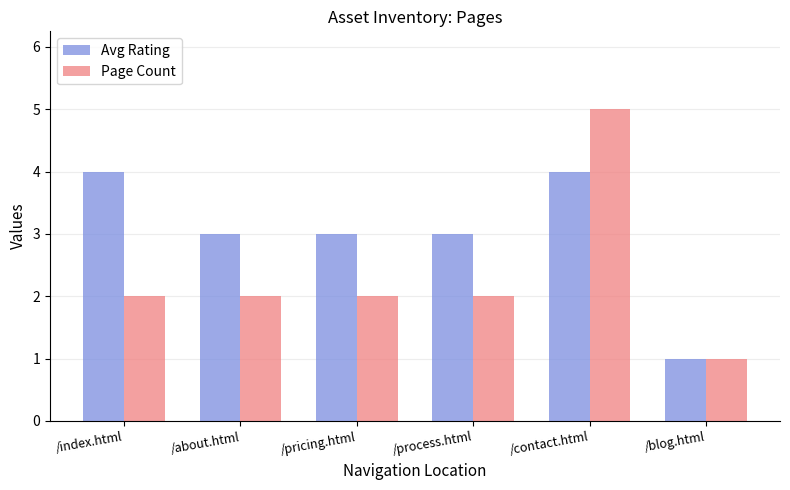

Count the number of data series in this chart.

2